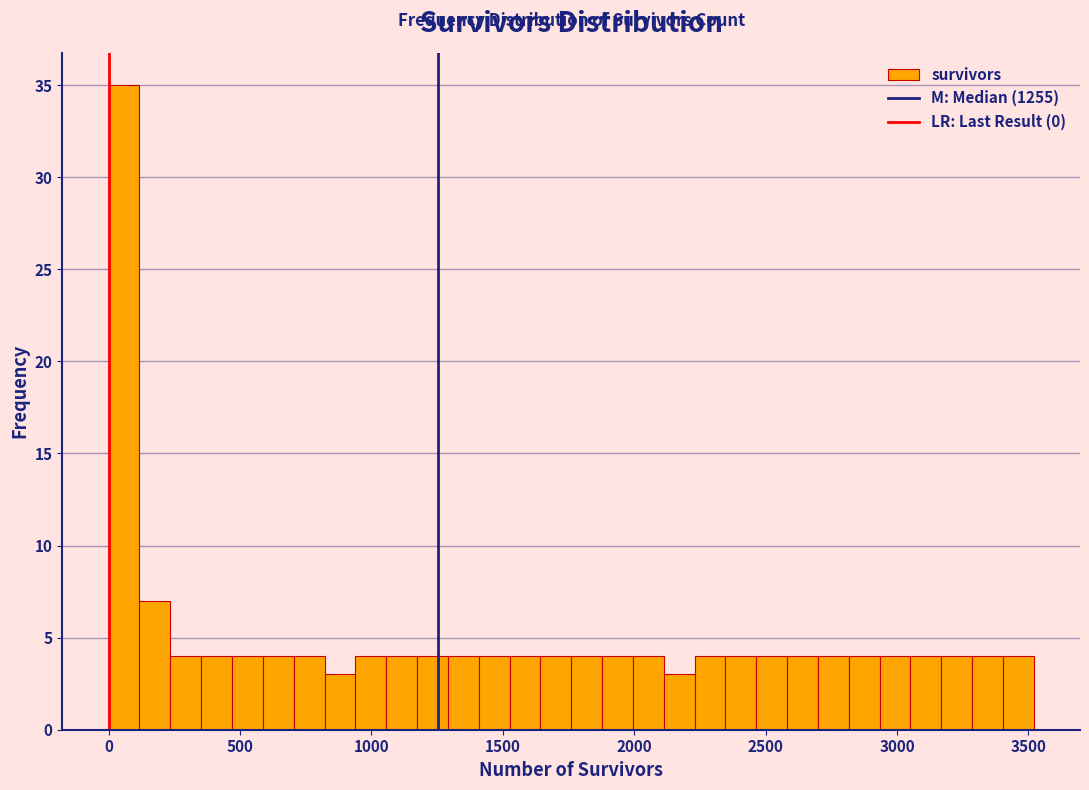

Around what value on the x-axis is the tallest bar? Give the approximate position of its centre, as read against the axis.

50